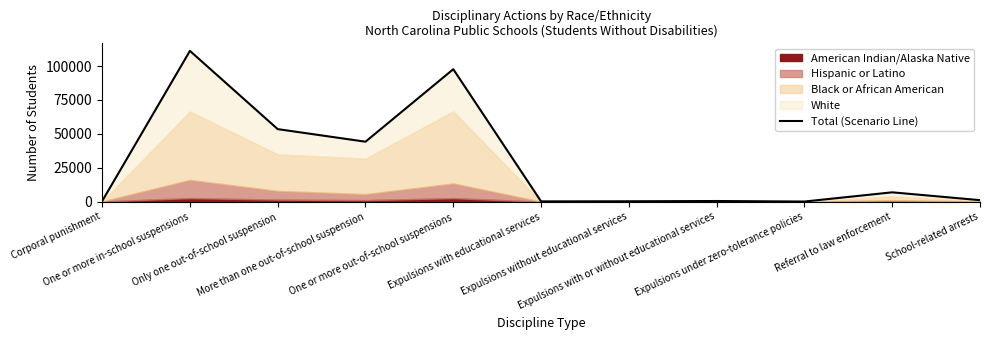

Is it true that the value at Expulsions without educational services is 270?

True